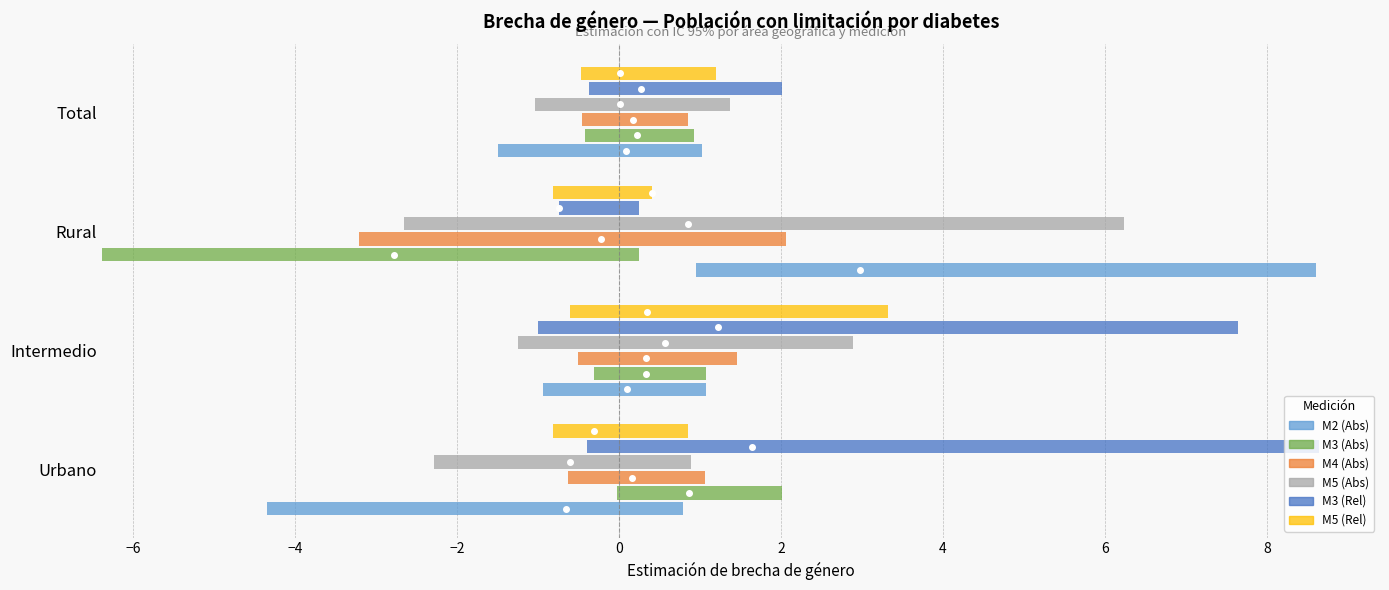

Reading right to left, what are all the values shown in this chart?

M2 (Abs): Total=0.1	Rural=3.0	Intermedio=0.1	Urbano=-0.7
M3 (Abs): Total=0.2	Rural=-2.8	Intermedio=0.3	Urbano=0.9
M4 (Abs): Total=0.2	Rural=-0.2	Intermedio=0.3	Urbano=0.2
M5 (Abs): Total=0.0	Rural=0.9	Intermedio=0.6	Urbano=-0.6
M3 (Rel): Total=0.3	Rural=-0.7	Intermedio=1.2	Urbano=1.6
M5 (Rel): Total=0.0	Rural=0.4	Intermedio=0.3	Urbano=-0.3